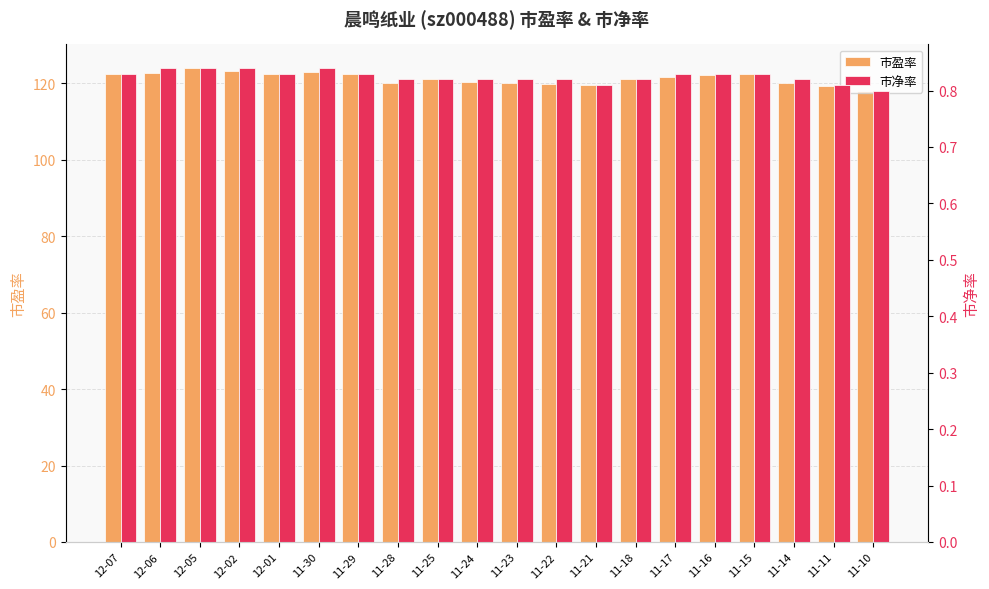

Which series has the widest spread of values?

市盈率